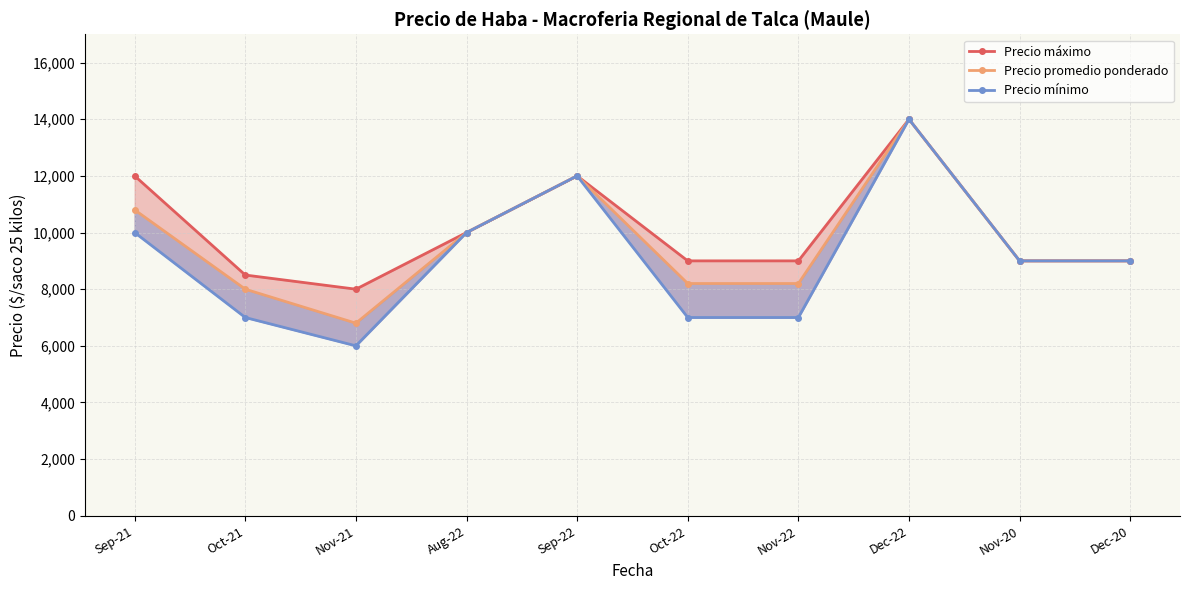

Which series has the largest total across all categories?

Precio máximo